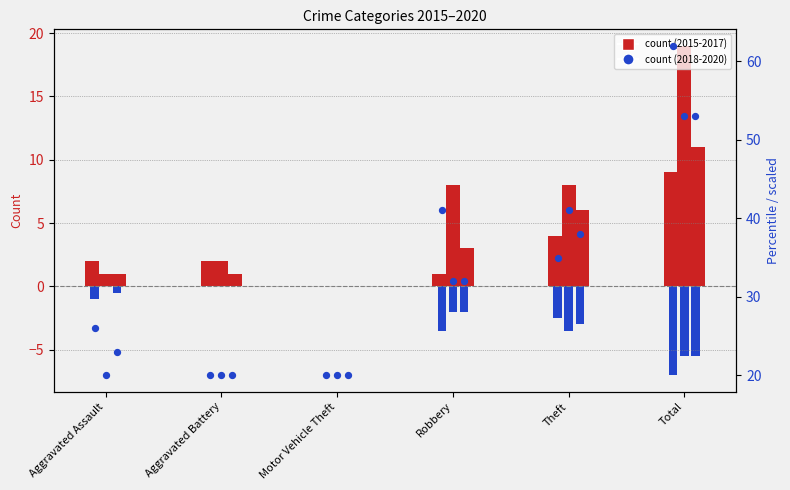

Which series contains the highest Y value?

2018